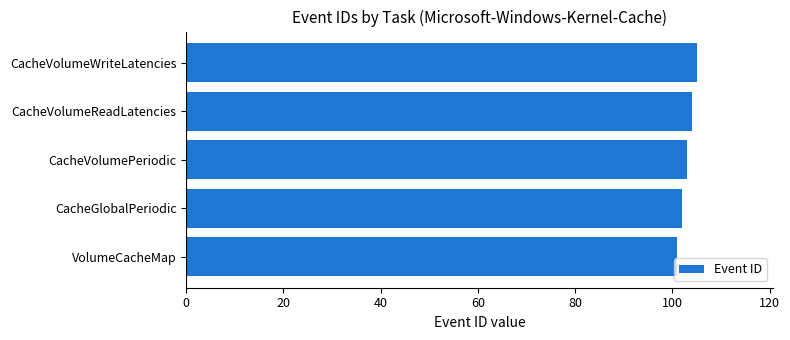

How many bars are there in total?

5